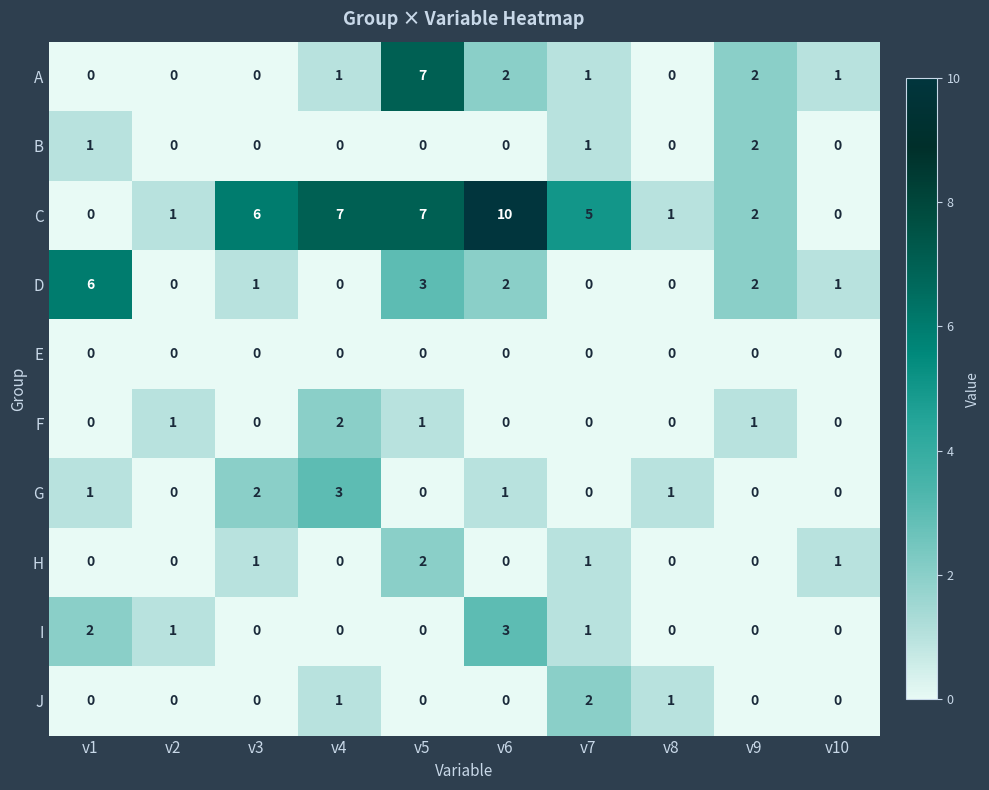

The value of D at v9 is 2. True or false?

True